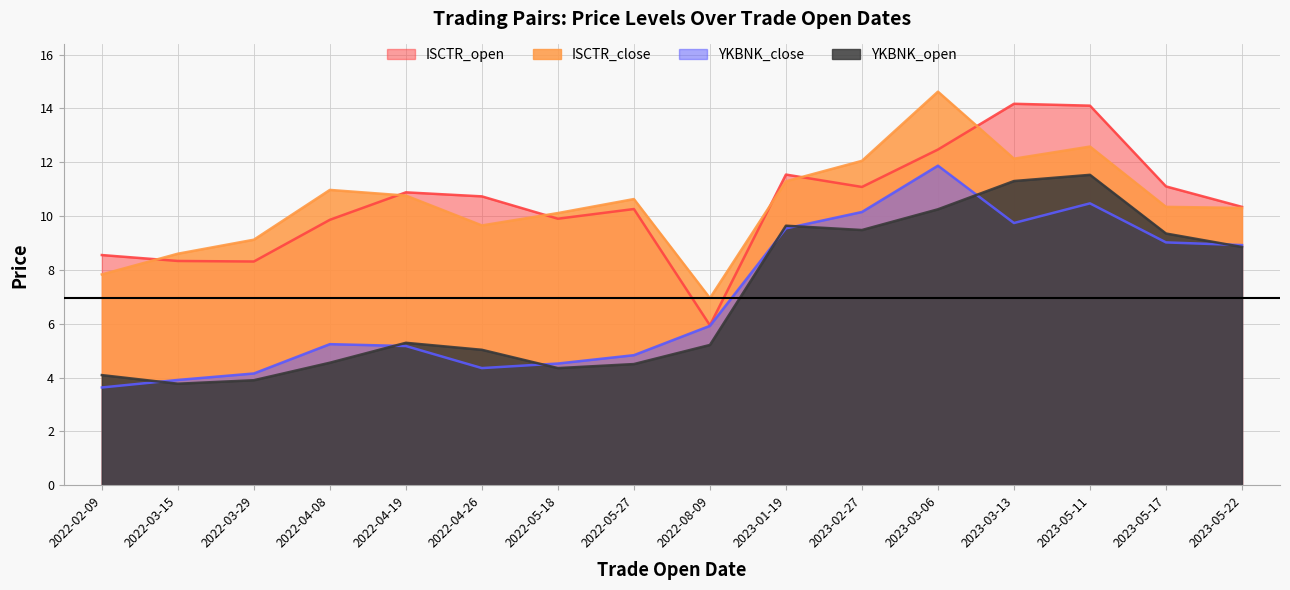

Does the chart have visible grid lines?

Yes